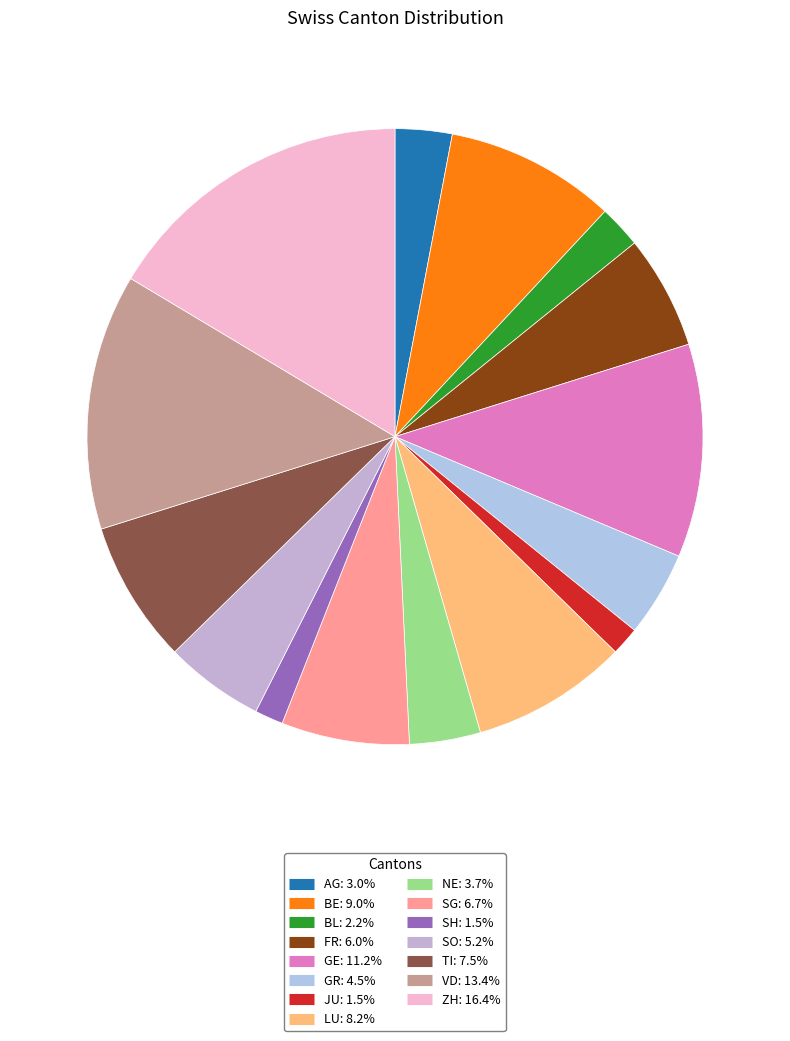

Which slice is the smallest?

JU